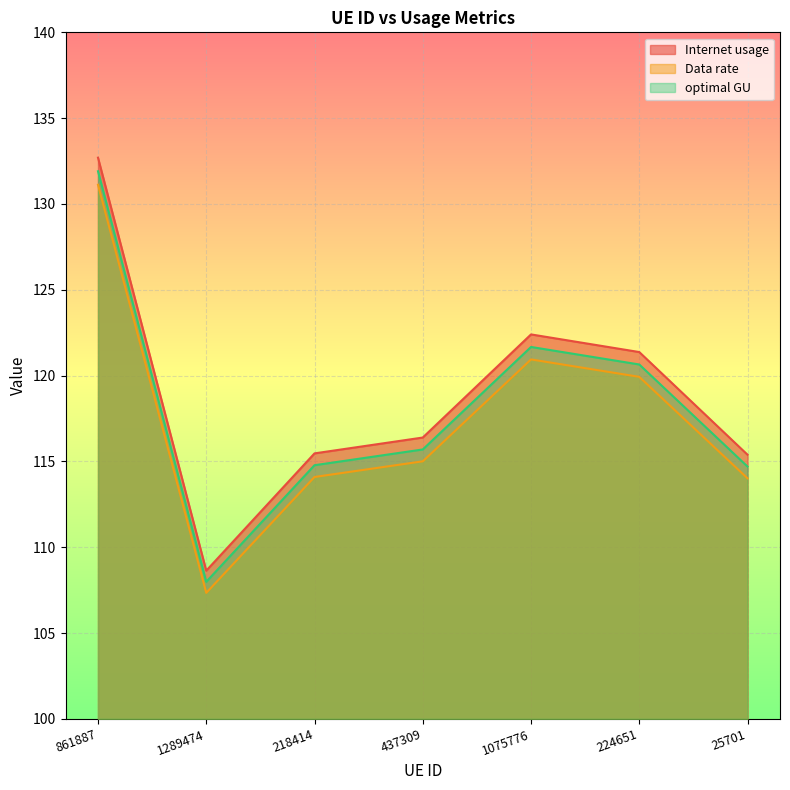

True or false: Internet usage and optimal GU intersect in this chart.

False